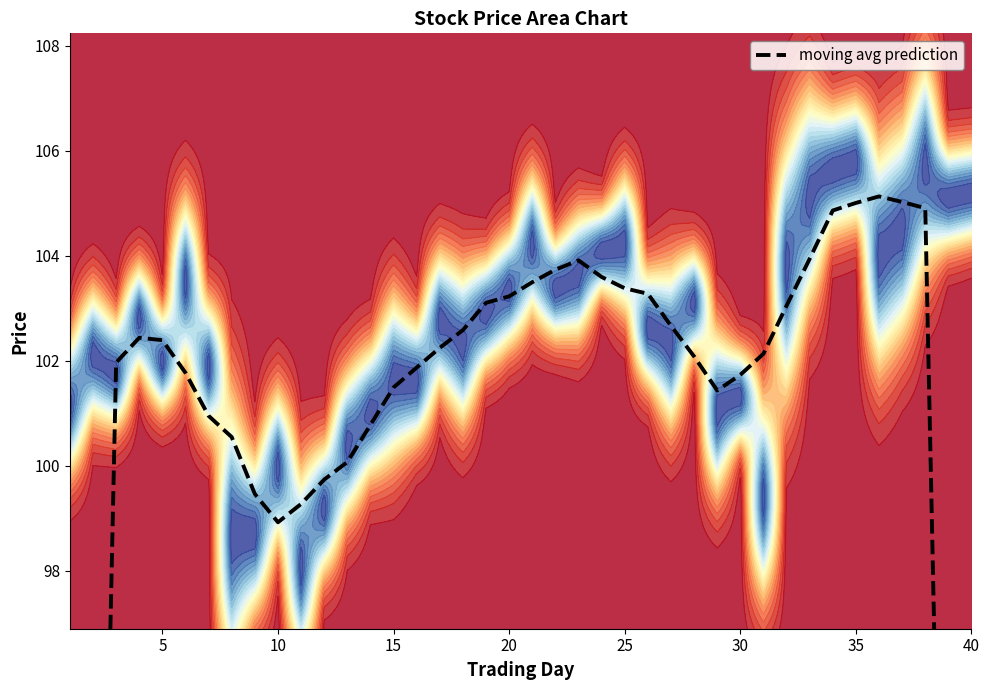

How many interior local valleys (lower than both neighbors) does the data have?

2